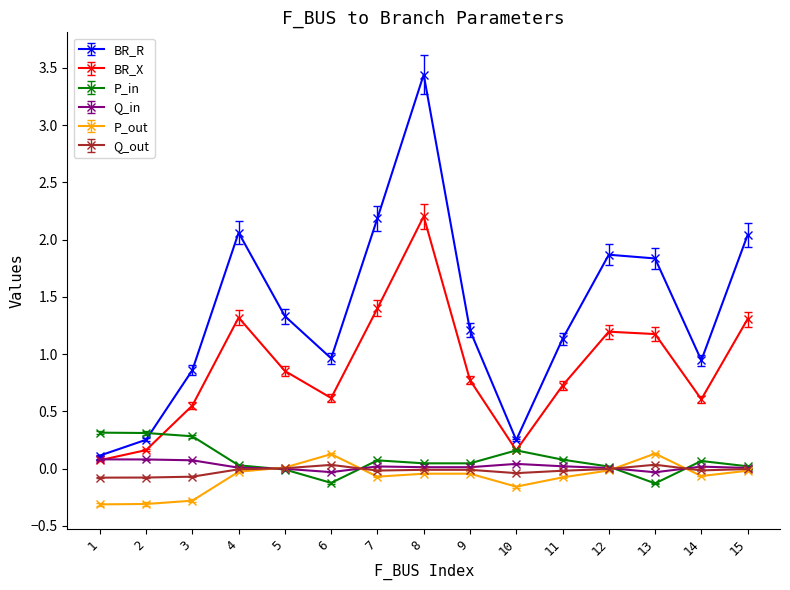

At which label does BR_X reach its minimum?

1